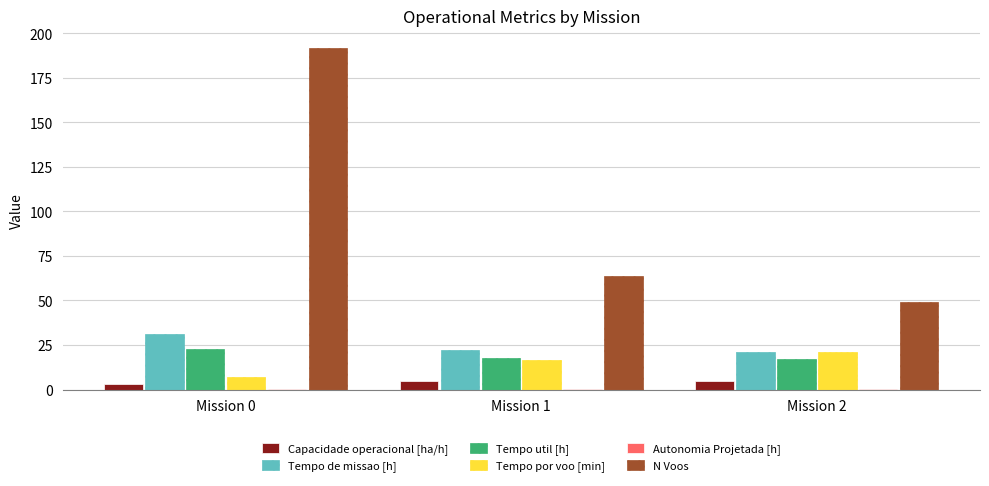

Which category has the highest value across all series?

Mission 0